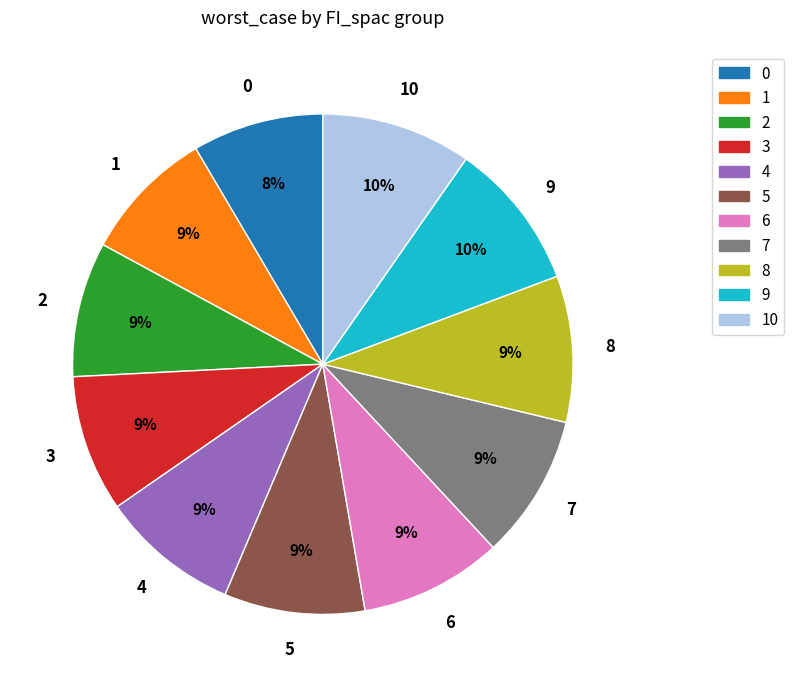

To the nearest percent, what is the average slice percentage?

9%